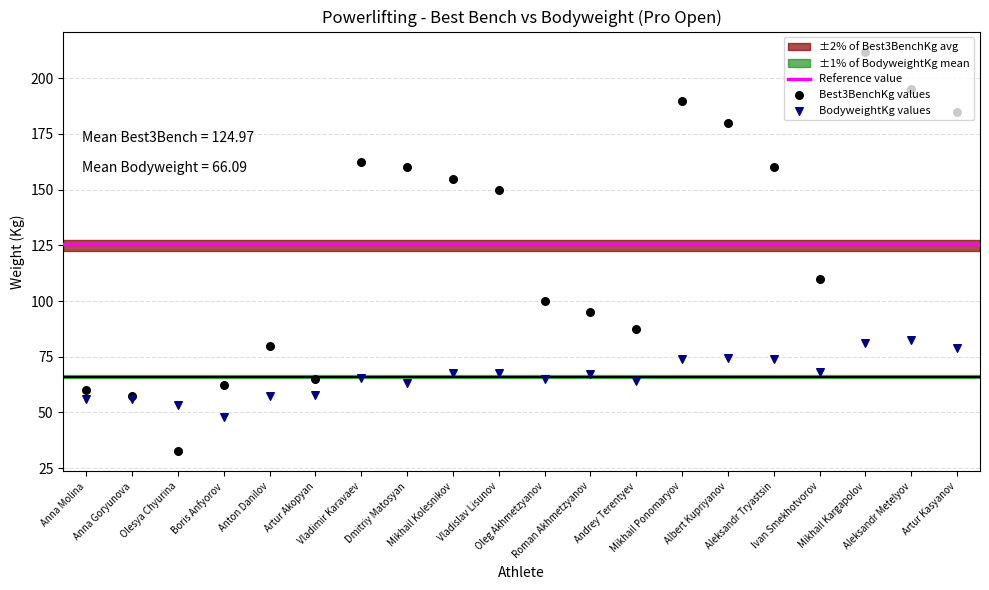

Which series reaches the minimum Y coordinate?

Best3BenchKg